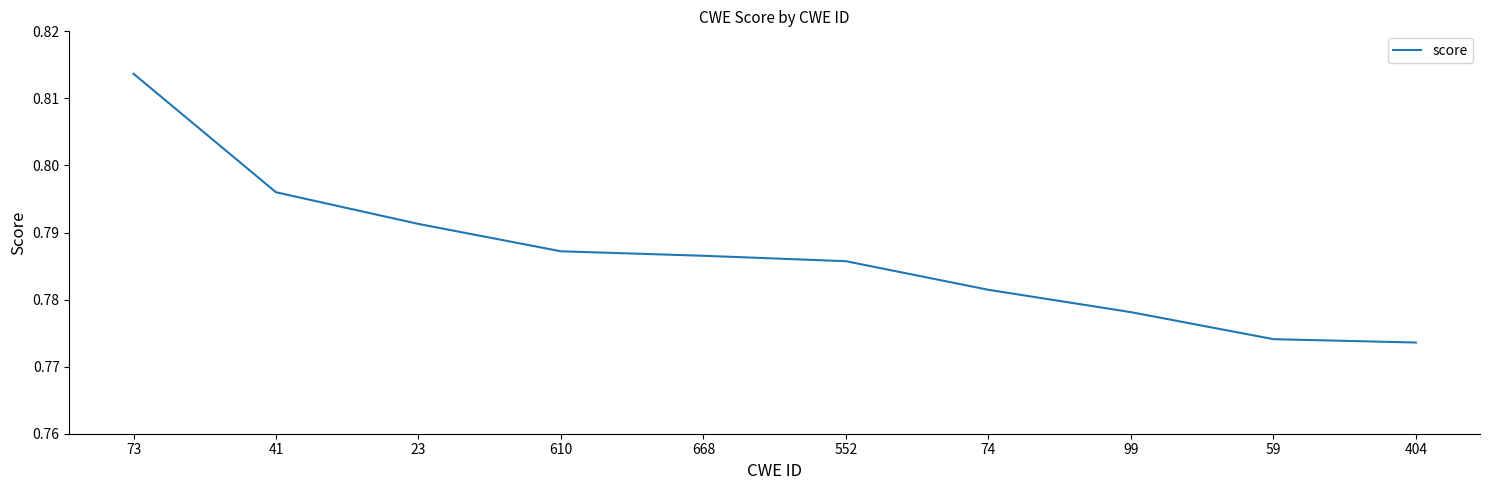

What position from the right is 404?

1